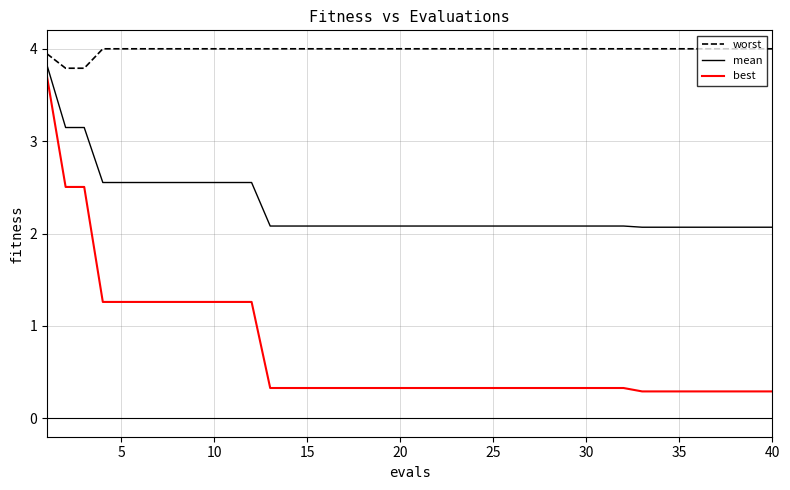

True or false: mean and worst intersect in this chart.

False